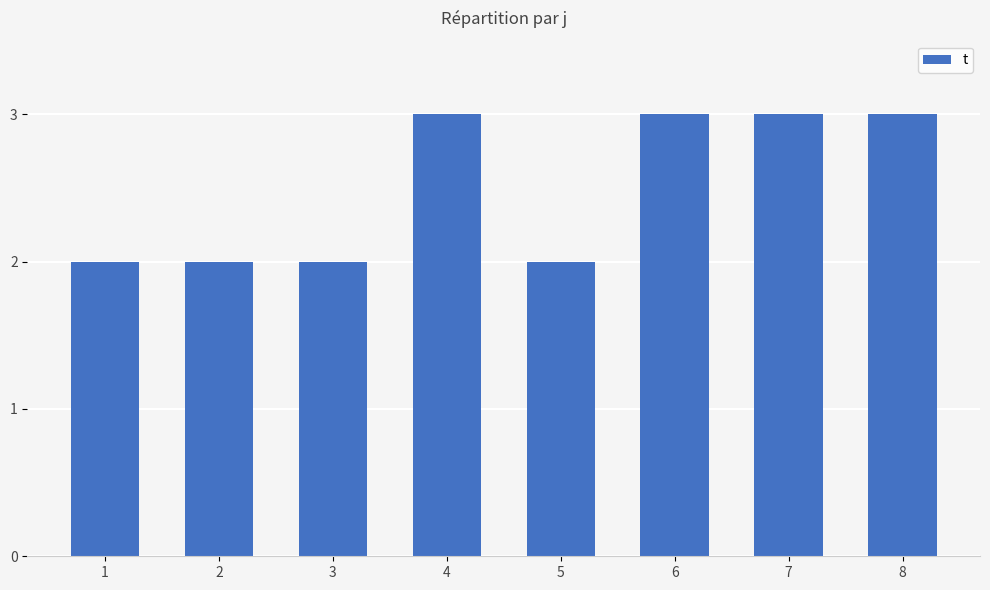

What is the ratio of the value at 7 to the value at 2?

1.5